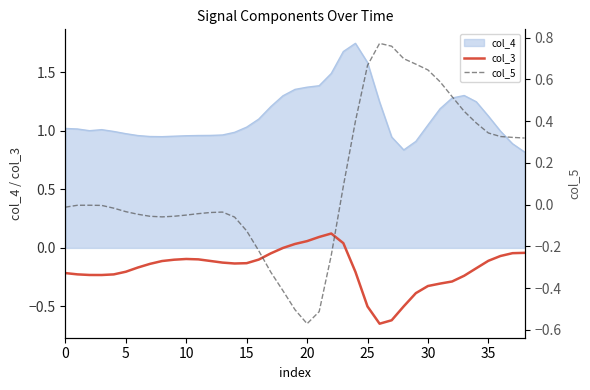

How many times do col_5 and col_3 cross each other?

2